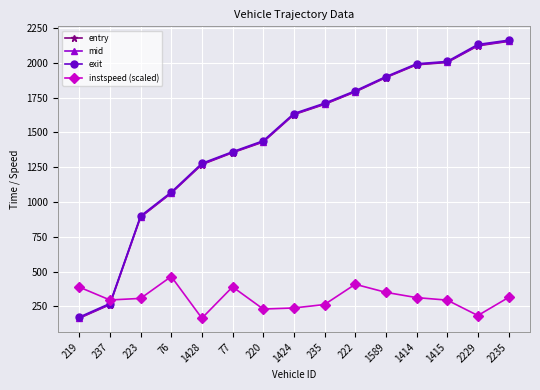

What is the difference between the maximum and minimum values in the instspeed (scaled) series?

299.9